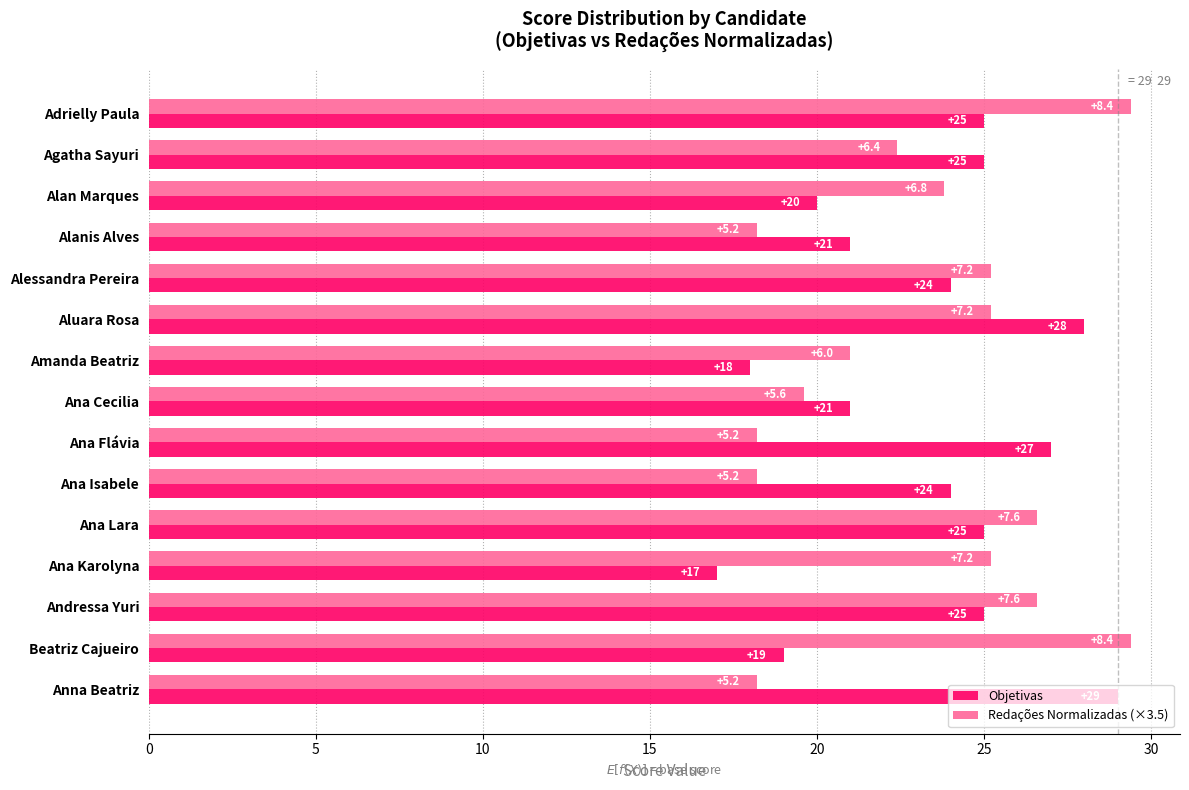

True or false: Redações Normalizadas (×3.5) has a value of 9.2 at Ana Isabele.

False